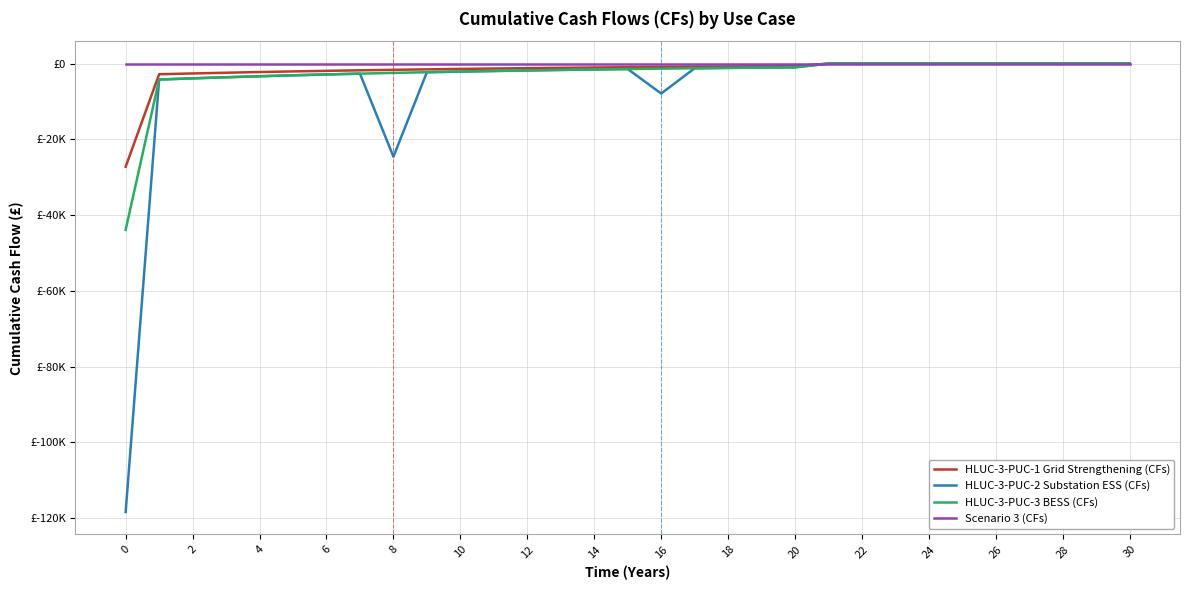

Which category has the highest value in the HLUC-3-PUC-1 Grid Strengthening (CFs) series?

21